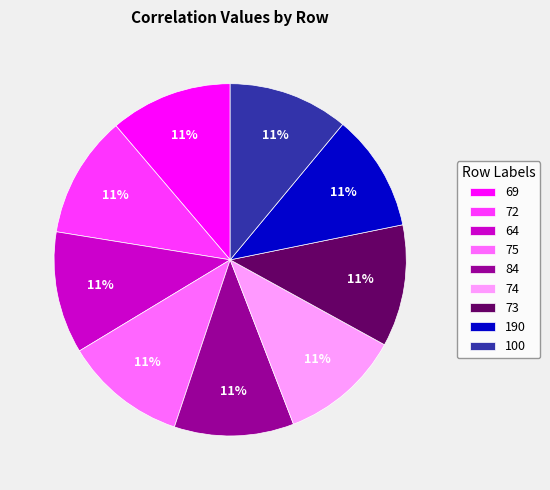

To the nearest percent, what is the combined percentage of 100 and 73?

22%